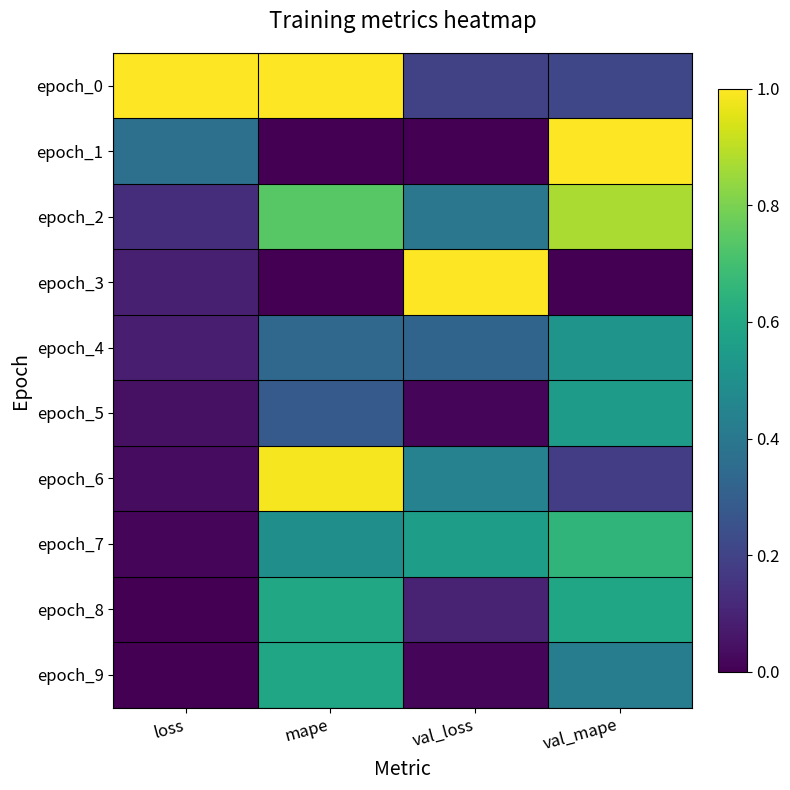

What is the total value across all series at val_mape?

5.0